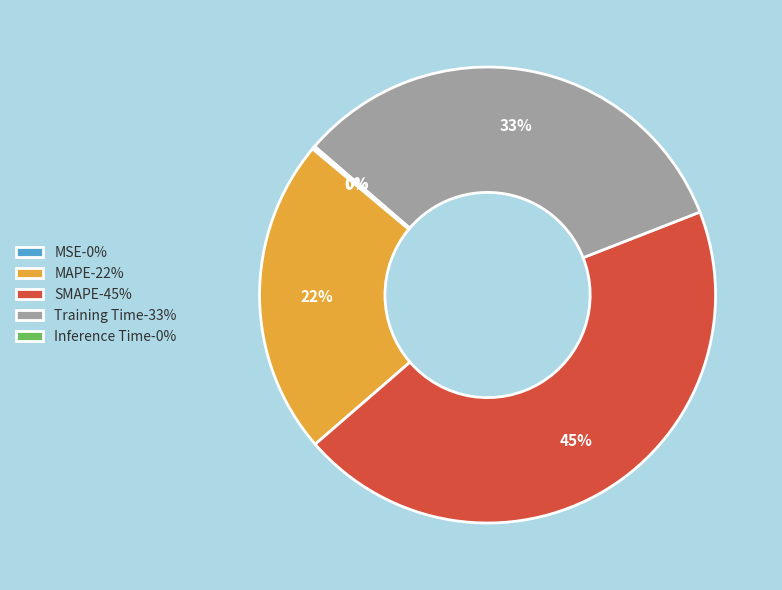

To the nearest percent, what is the combined percentage of MAPE and SMAPE?

67%